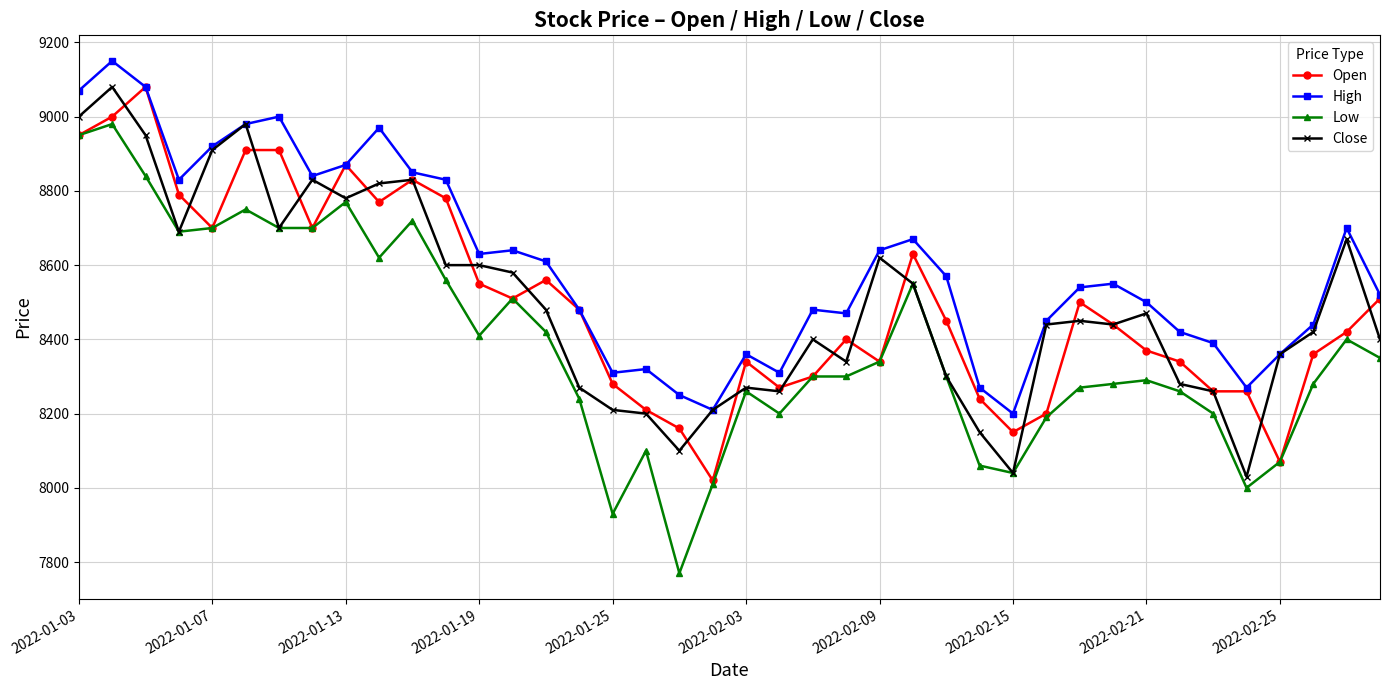

How many data points in Close are less than 8450?

20